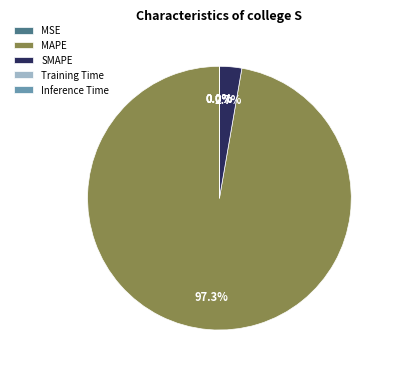

Which slice is the largest?

MAPE